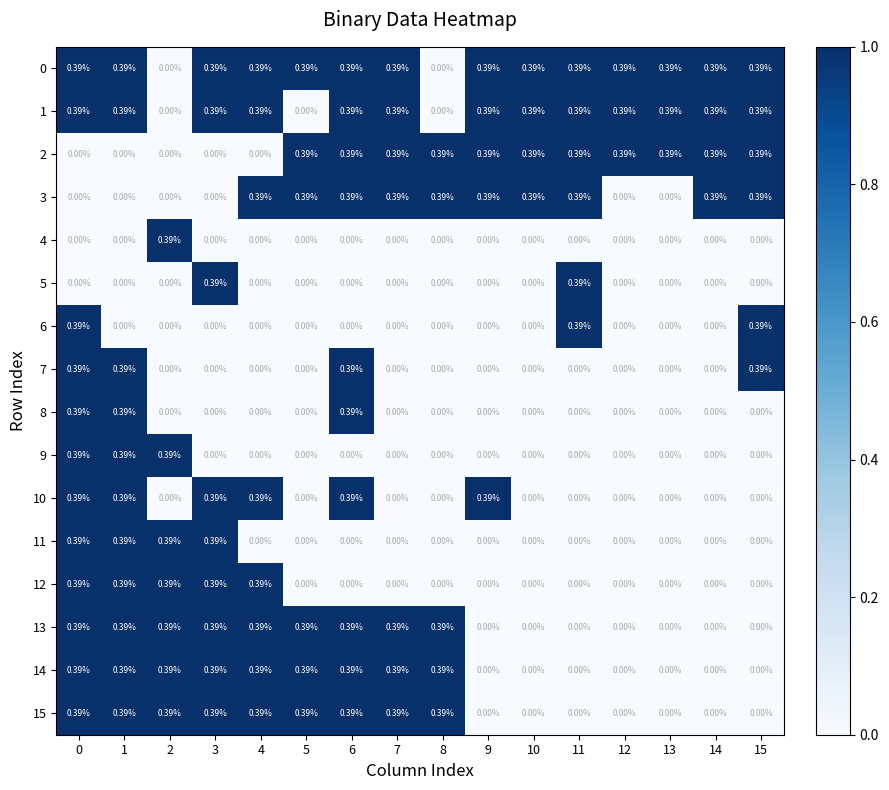

Is the value of 11 at 12 greater than the value of 1 at 7?

No